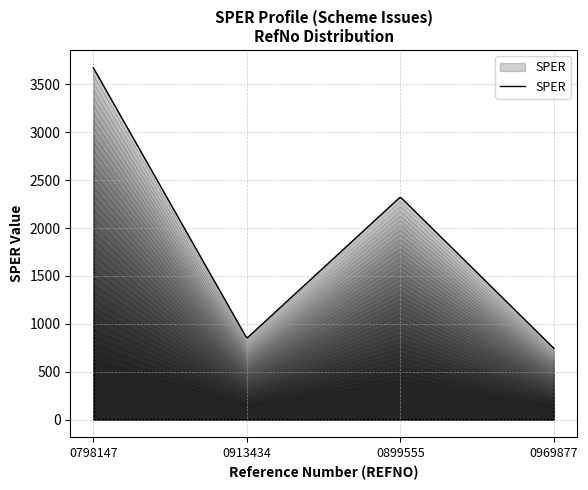

What is the change in value from 0798147 to 0969877?

-2928.5